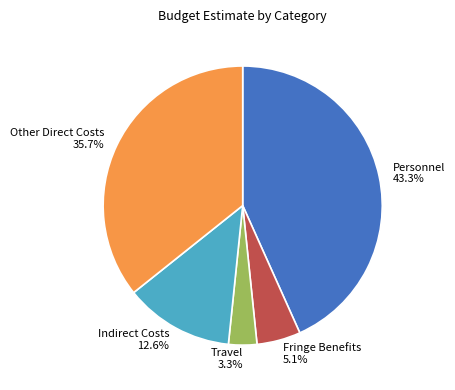

How much of the chart is everything except Personnel?

56.7%